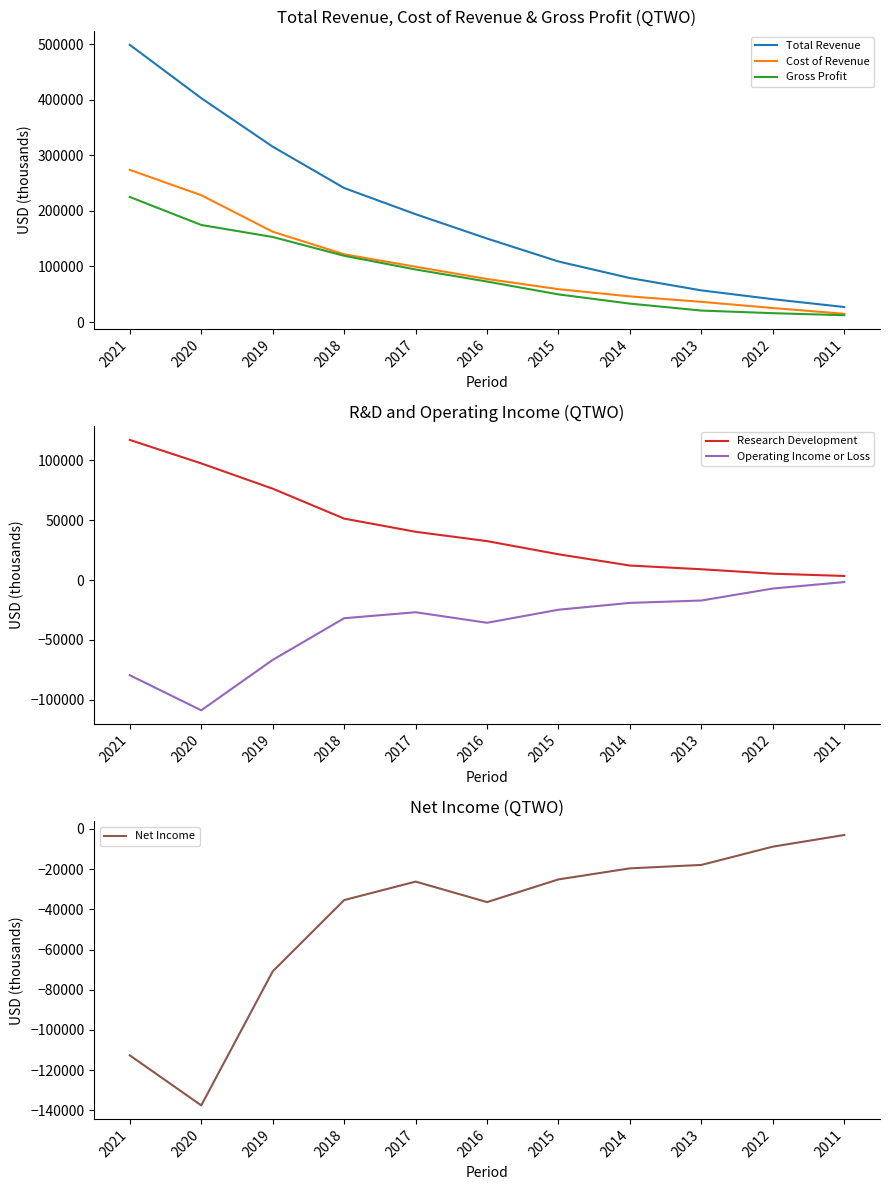

Is it true that Total Revenue equals 114329 at 2019?

False